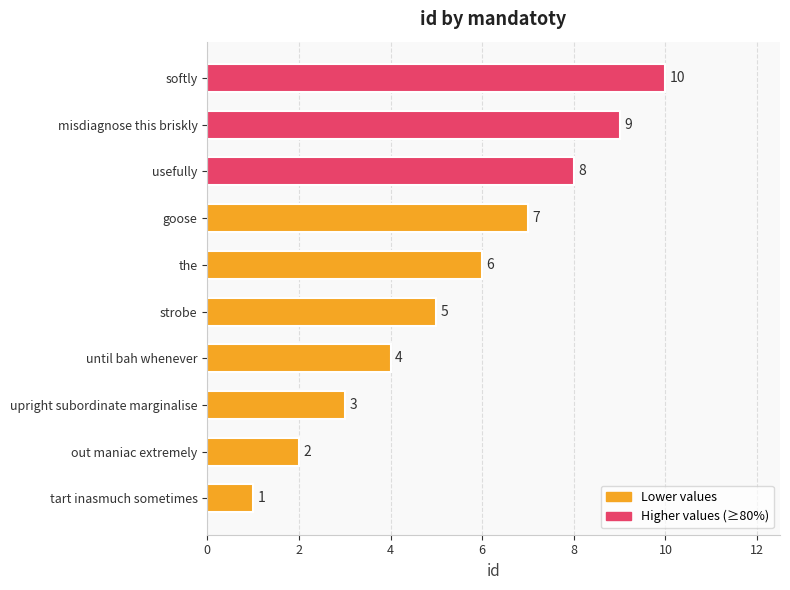

At which category does the chart reach its peak across all series?

softly